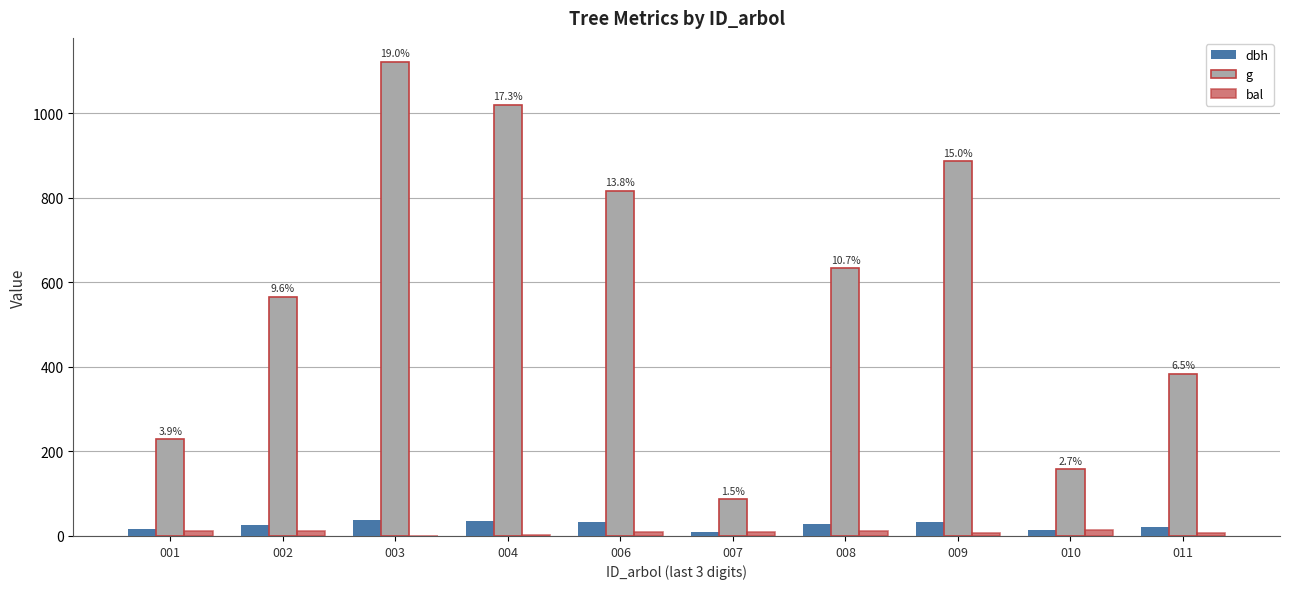

What are all the series names shown in the legend?

dbh, g, bal